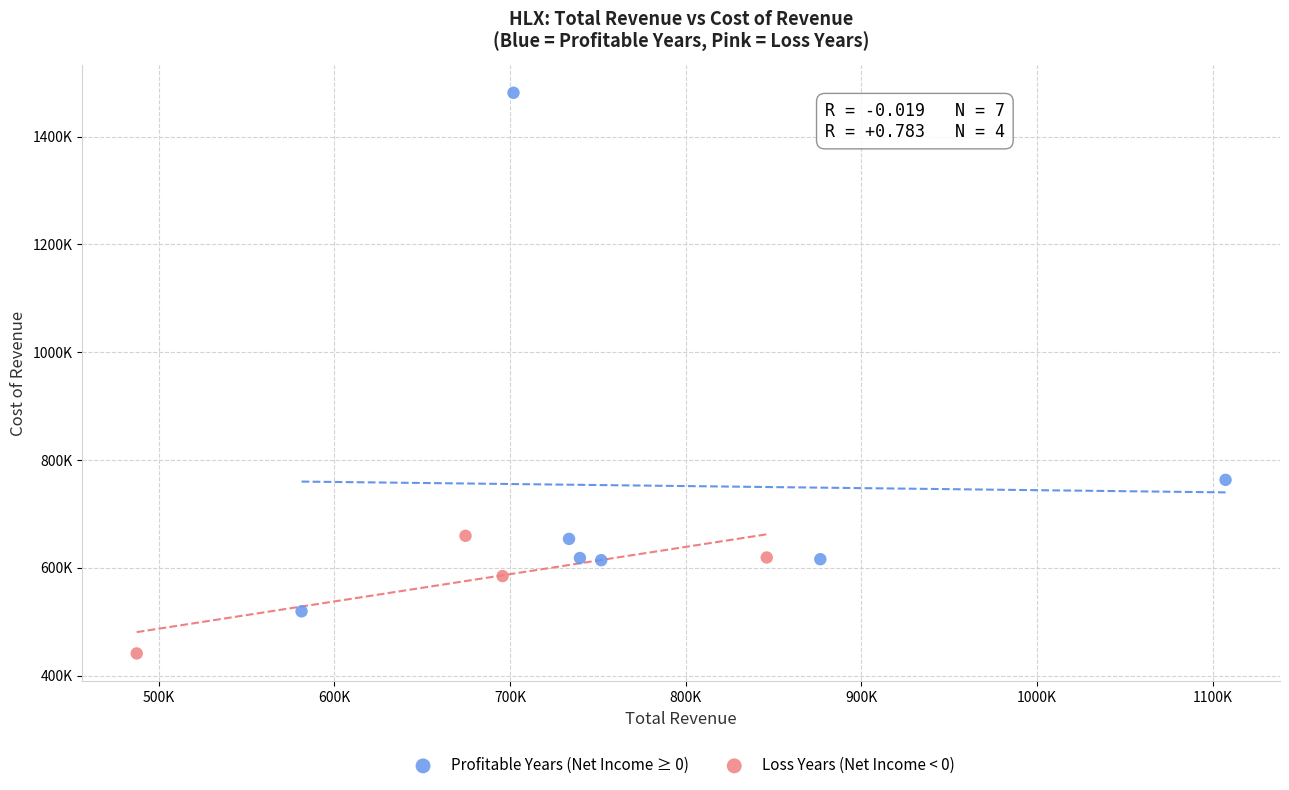

Which series reaches the minimum Y coordinate?

Loss Years (Net Income < 0)